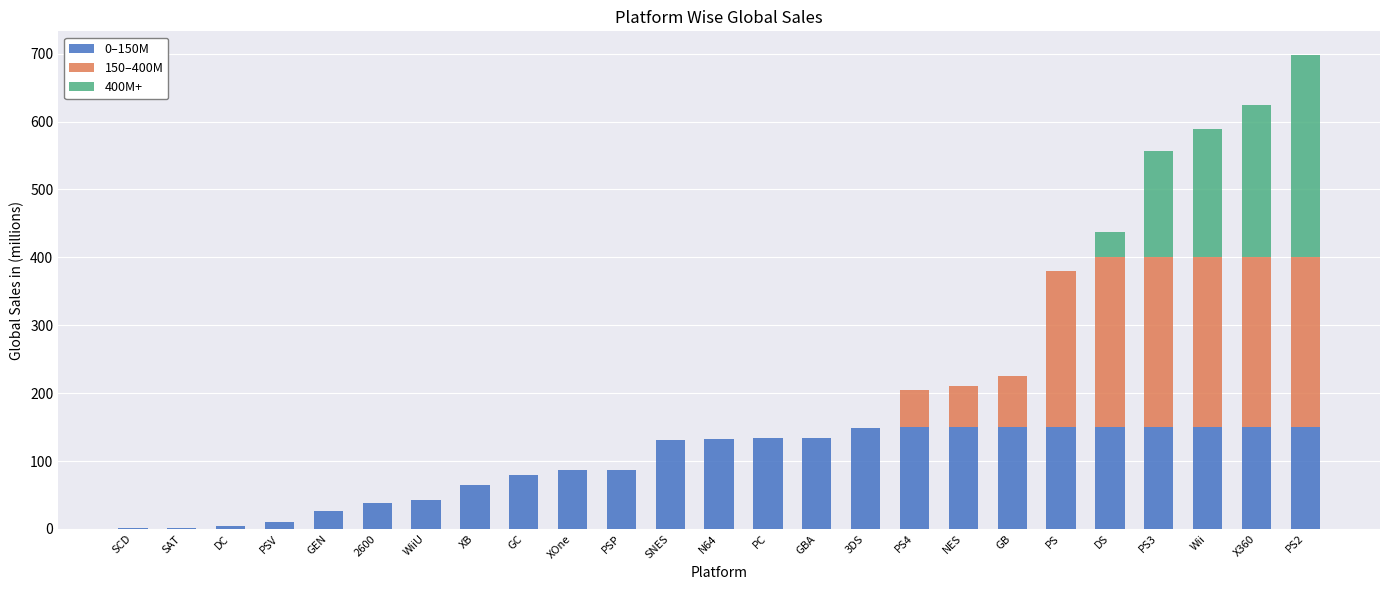

The 0–150M series shows 89.4 at Wii. True or false?

False